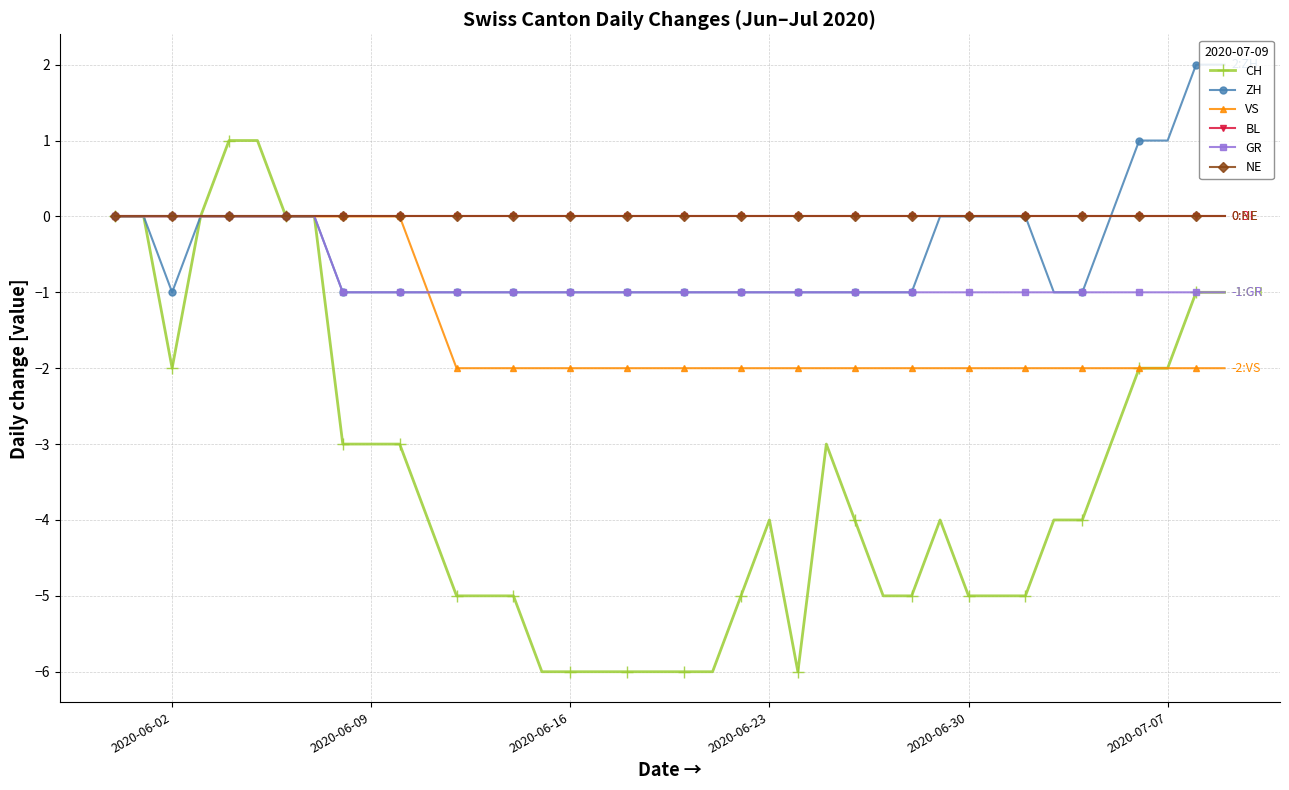

Is this an area chart (filled region under the line)?

No